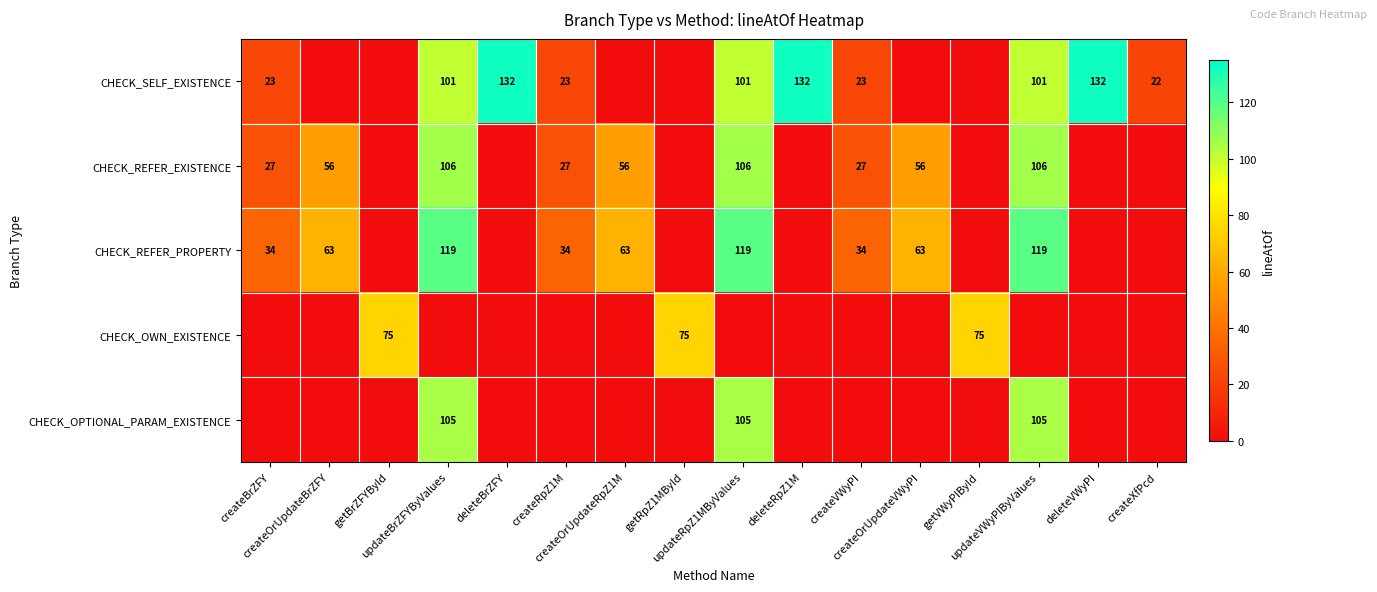

What is the average value of the CHECK_REFER_PROPERTY series?

40